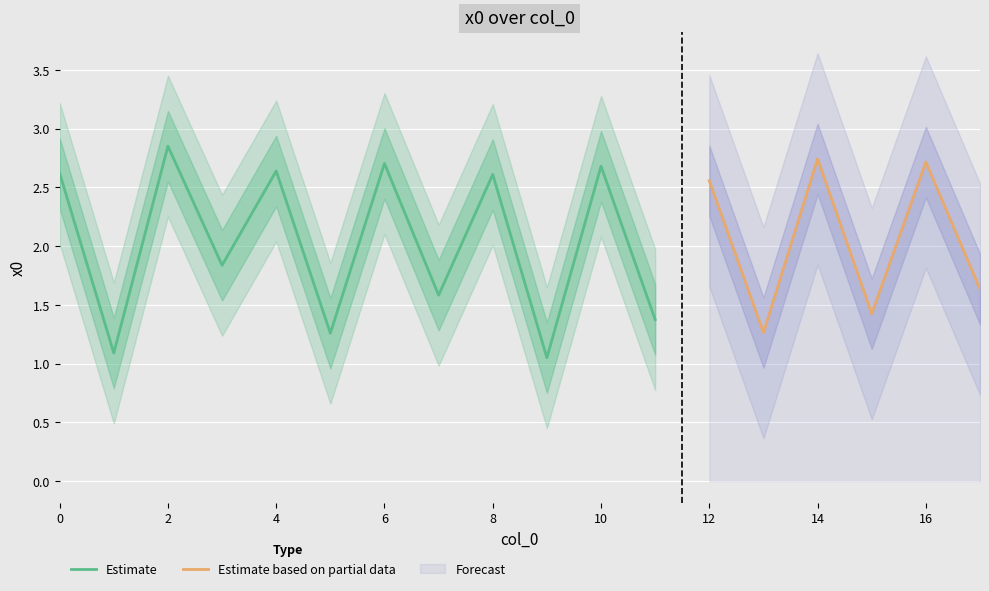

What is the change in value from 7 to 14?

+1.2